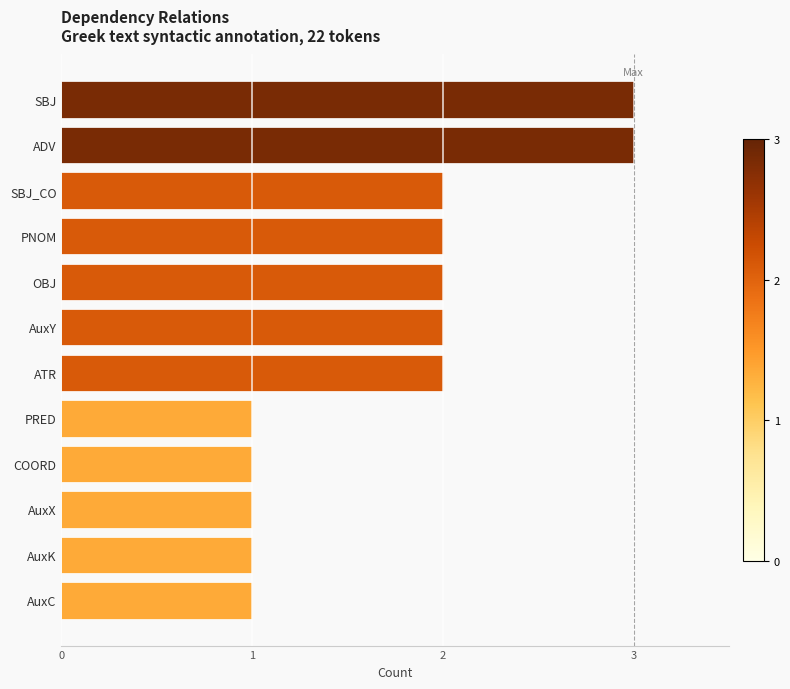

The value at PNOM is 2. True or false?

True